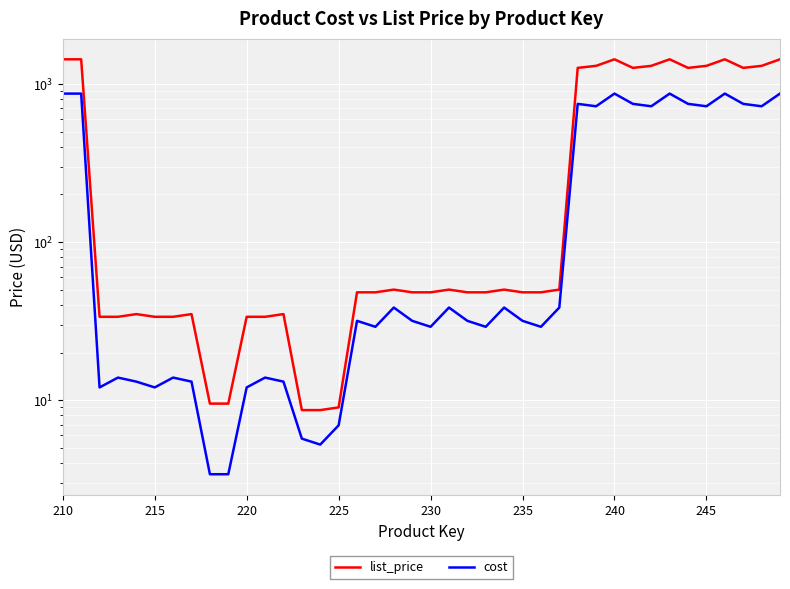

How many values in the list_price series are below 48?

14